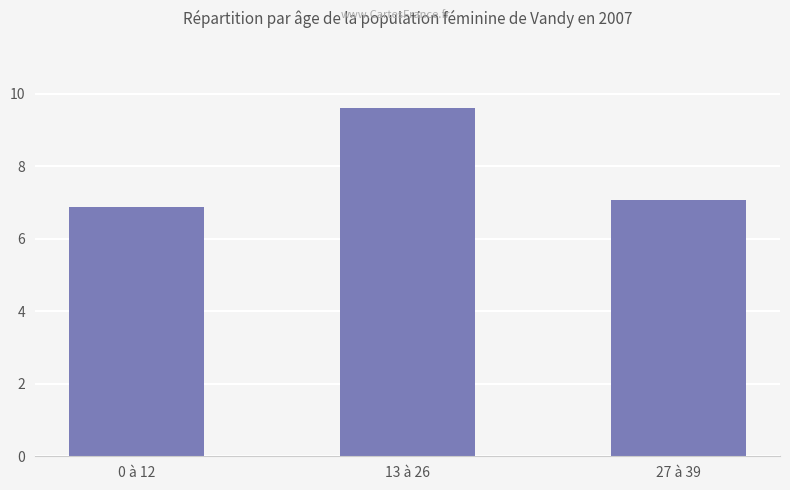

How many bars are there in total?

3